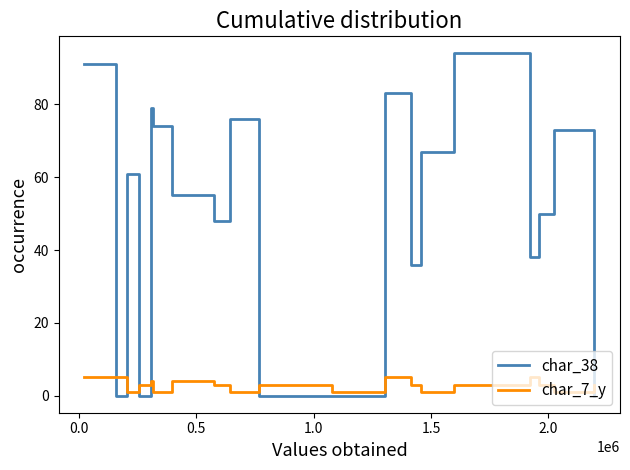

What is the maximum value shown in the chart?

94